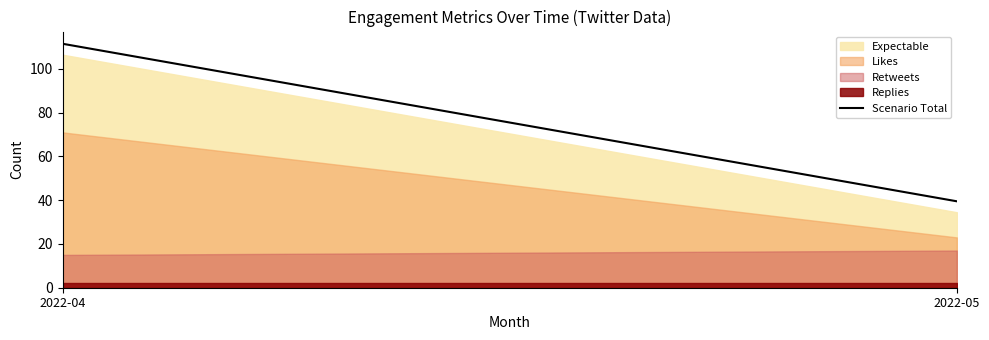

The chart shows a value of 18.8 at 2022-05. True or false?

False